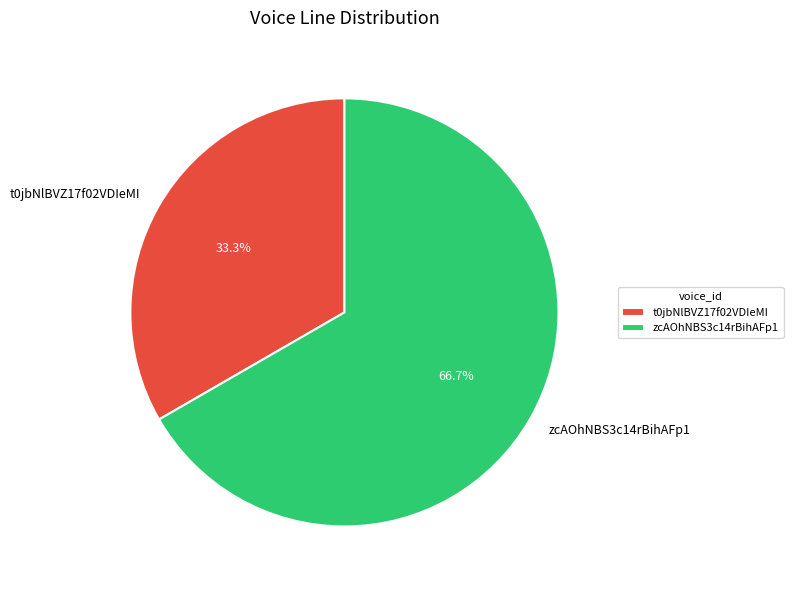

The zcAOhNBS3c14rBihAFp1 slice represents 60% of the pie. True or false?

False